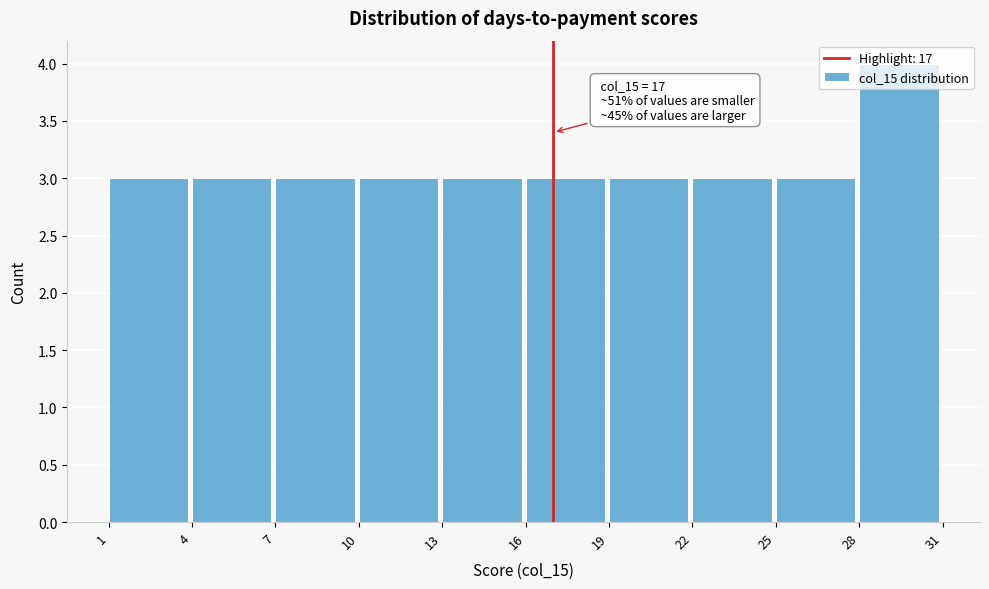

Which range on the x-axis has the tallest bar?

28 to 31